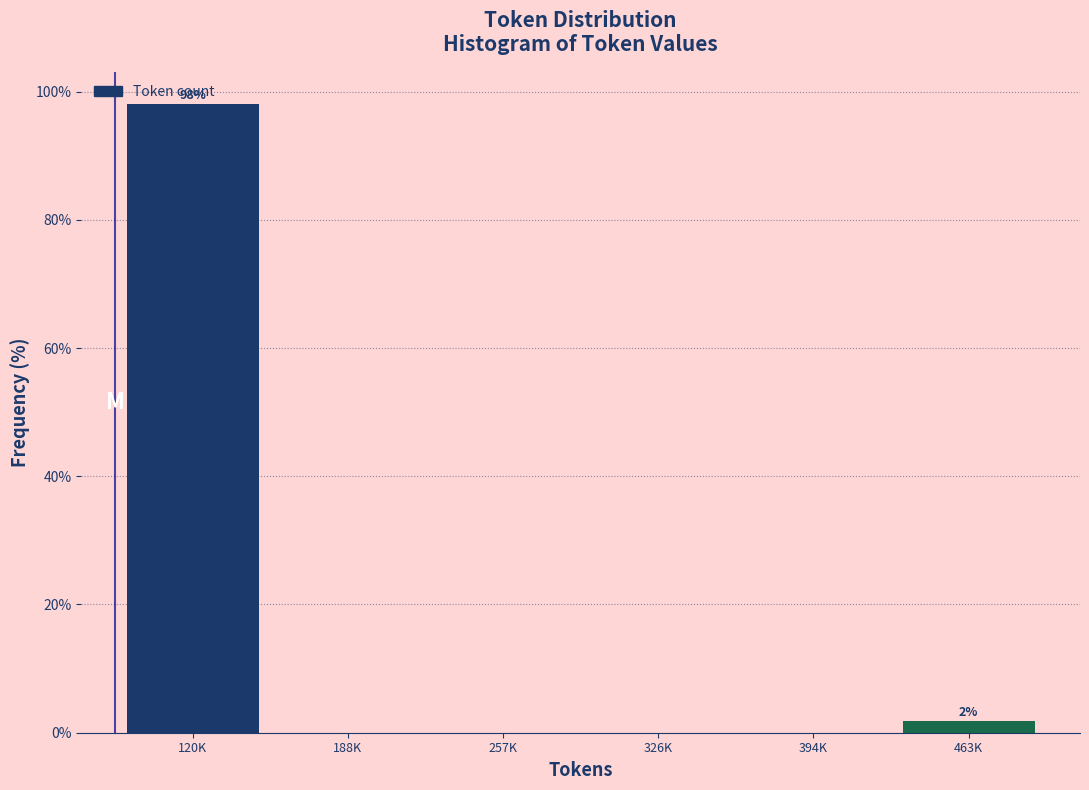

True or false: the data shows 0.0 at 257K.

True